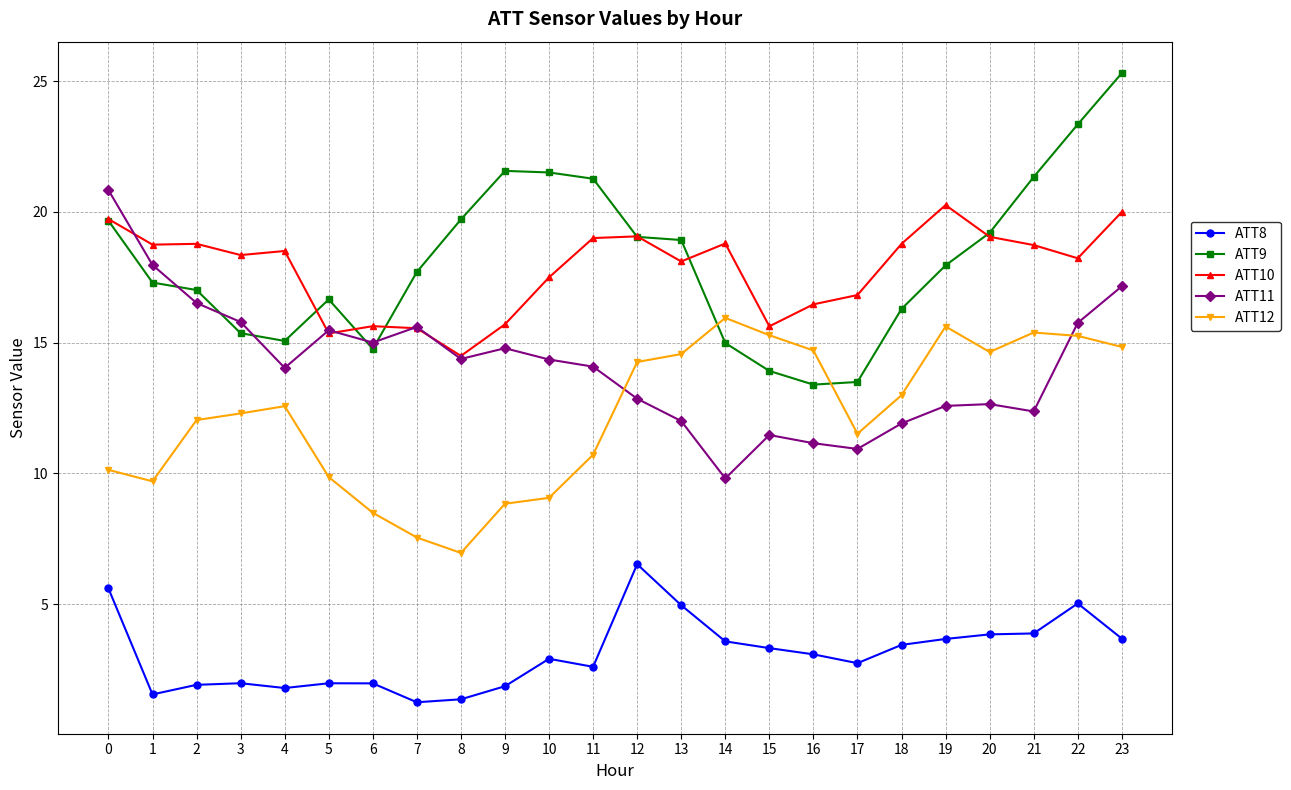

True or false: ATT10 and ATT8 intersect in this chart.

False